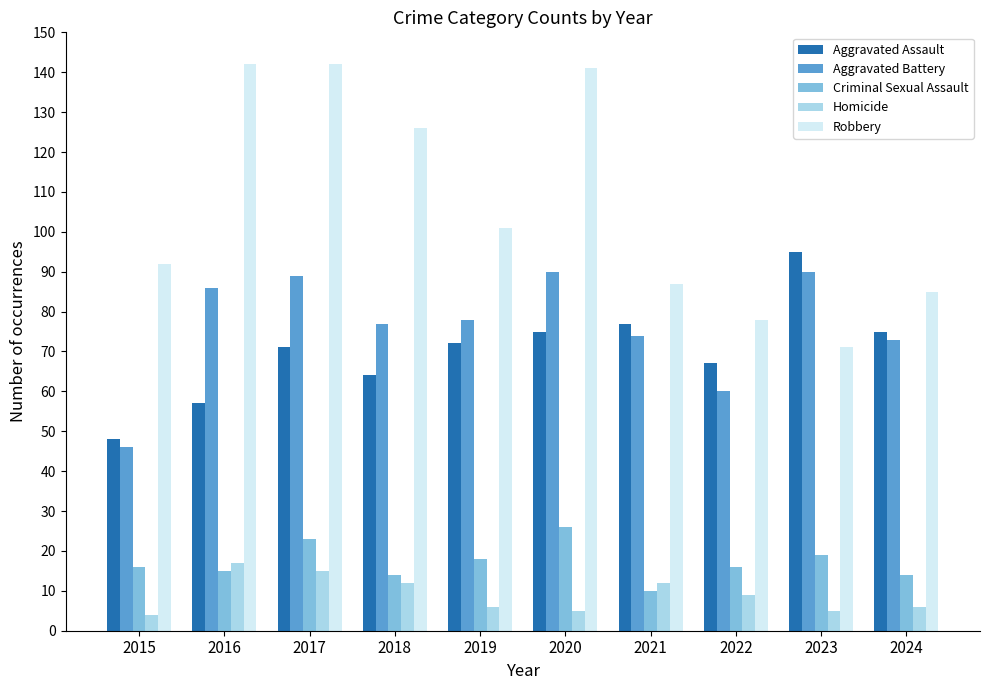

Where is Robbery nearest to the value 106?

2019